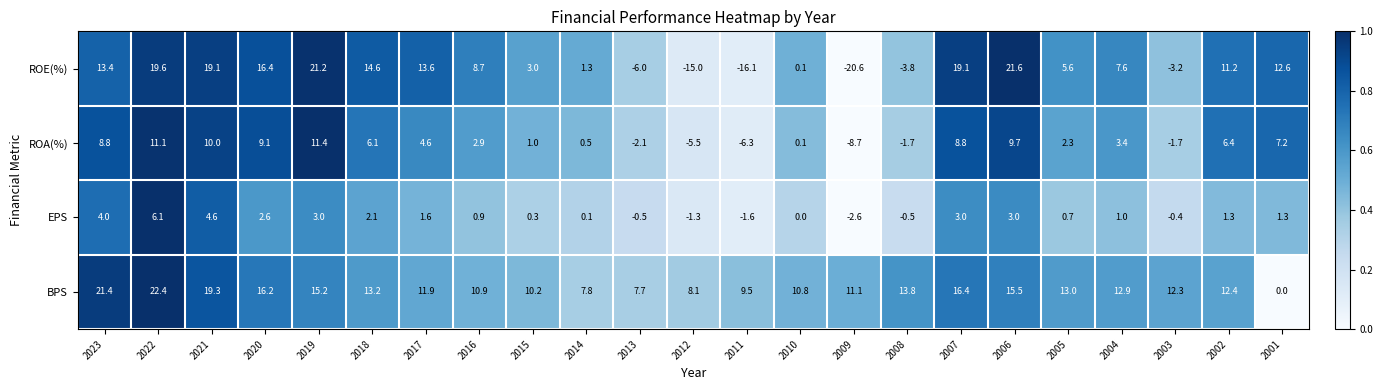

The value of EPS at 2012 is -1.3. True or false?

True